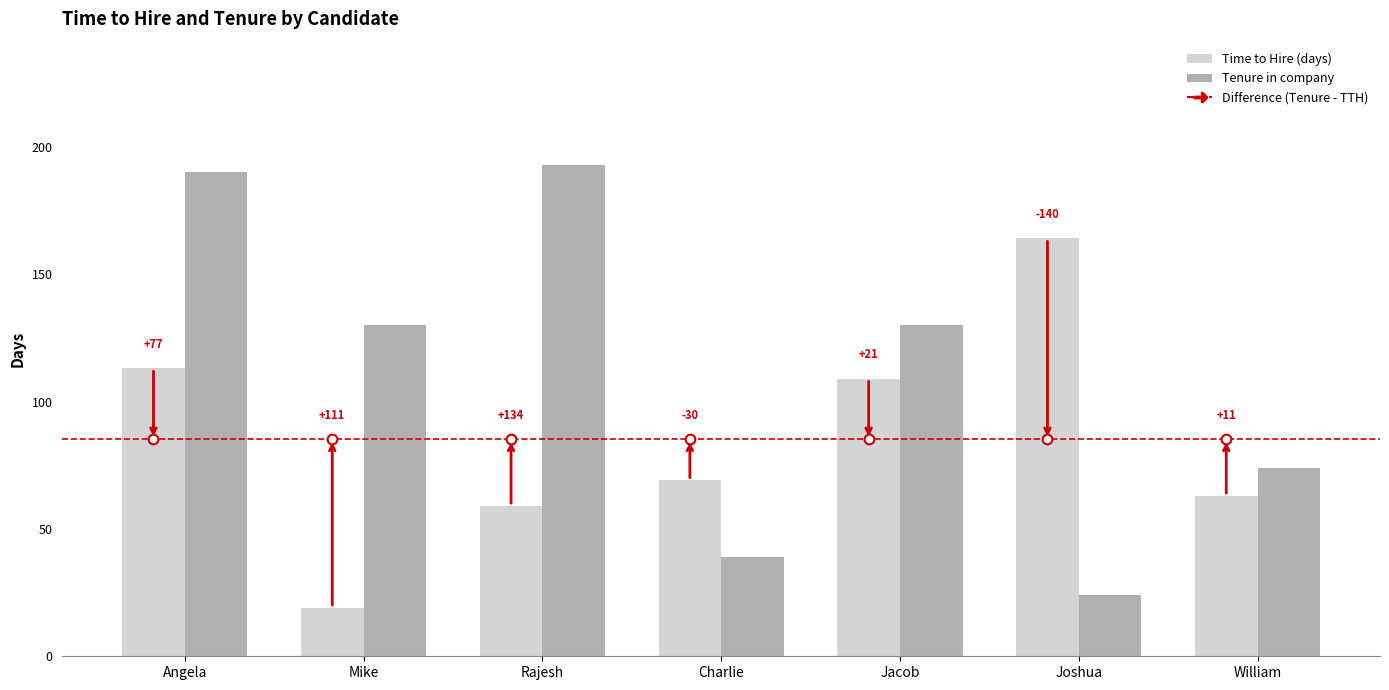

How many bars are there in total?

14